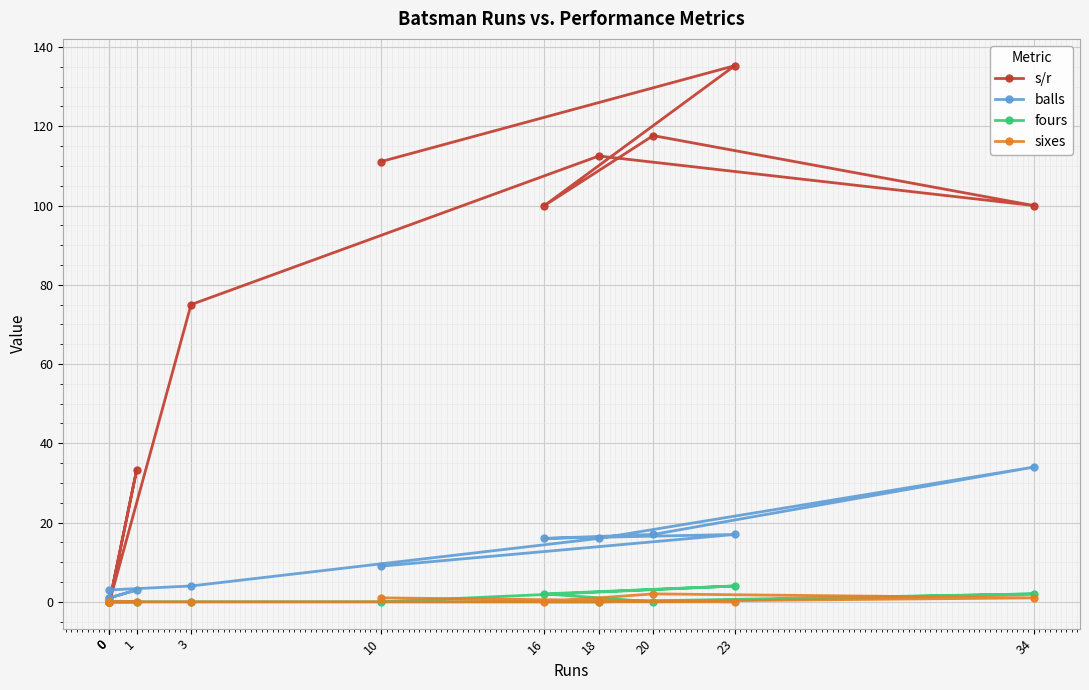

What is the difference between the highest and lowest values at 1?

33.3